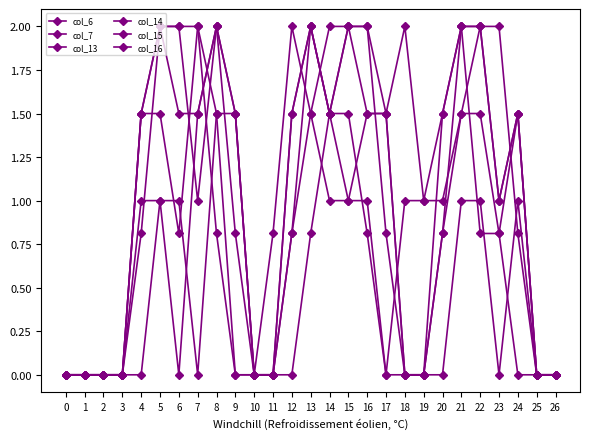

At which label does col_15 reach its peak?

5